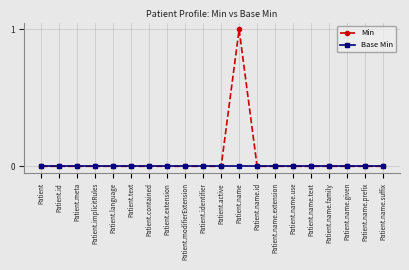

Rank the series by their maximum value, from highest to lowest.

Min, Base Min